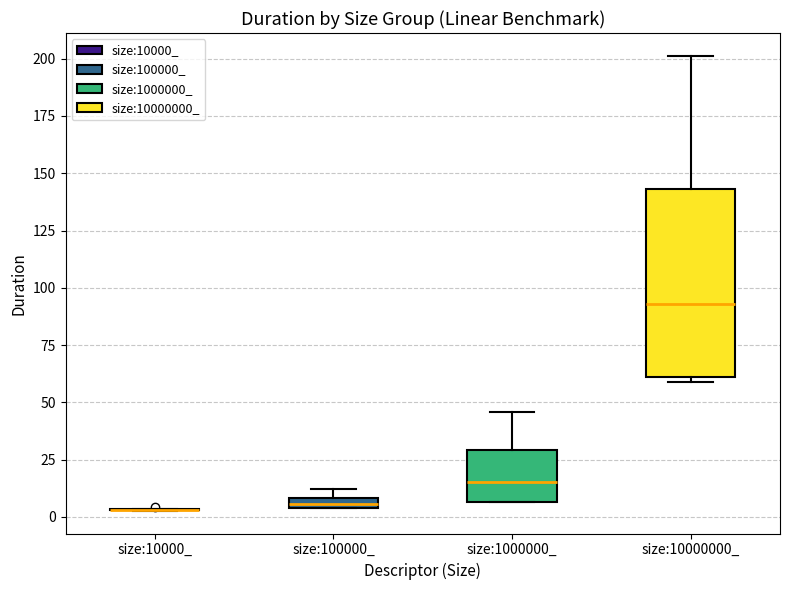

Where is the upper edge of the box for size:10000000_ on the y-axis? The values are not printed on the chart, so give them approximately, as read against the axis.

145